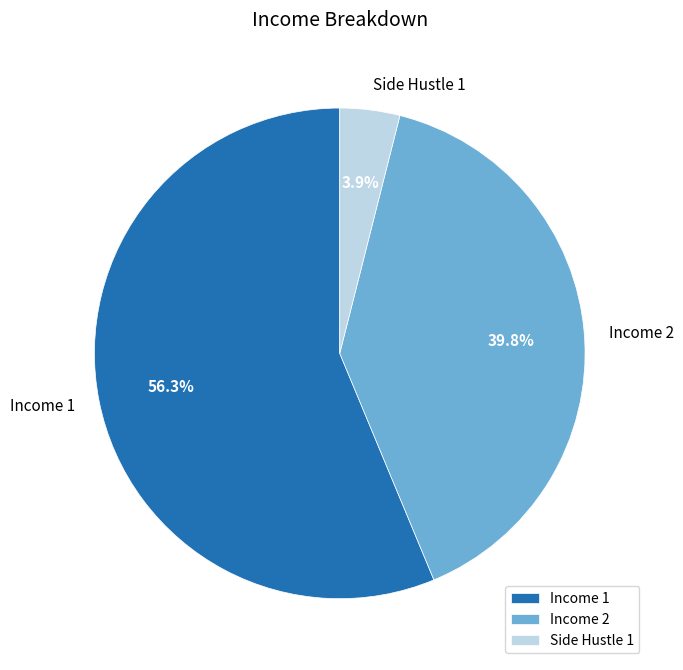

Count the number of slices in the pie.

3